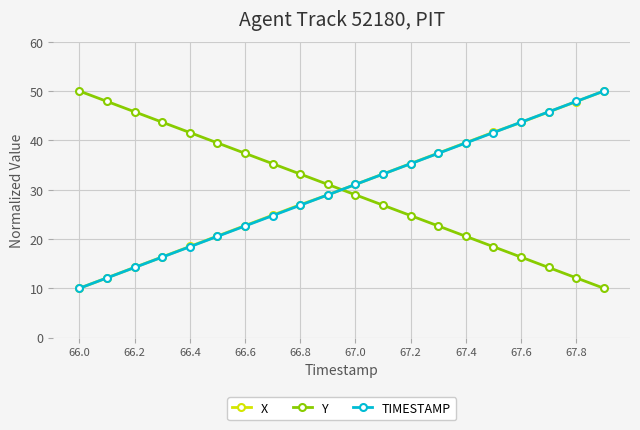

Rank the series by their average value, from lowest to highest.

TIMESTAMP, Y, X